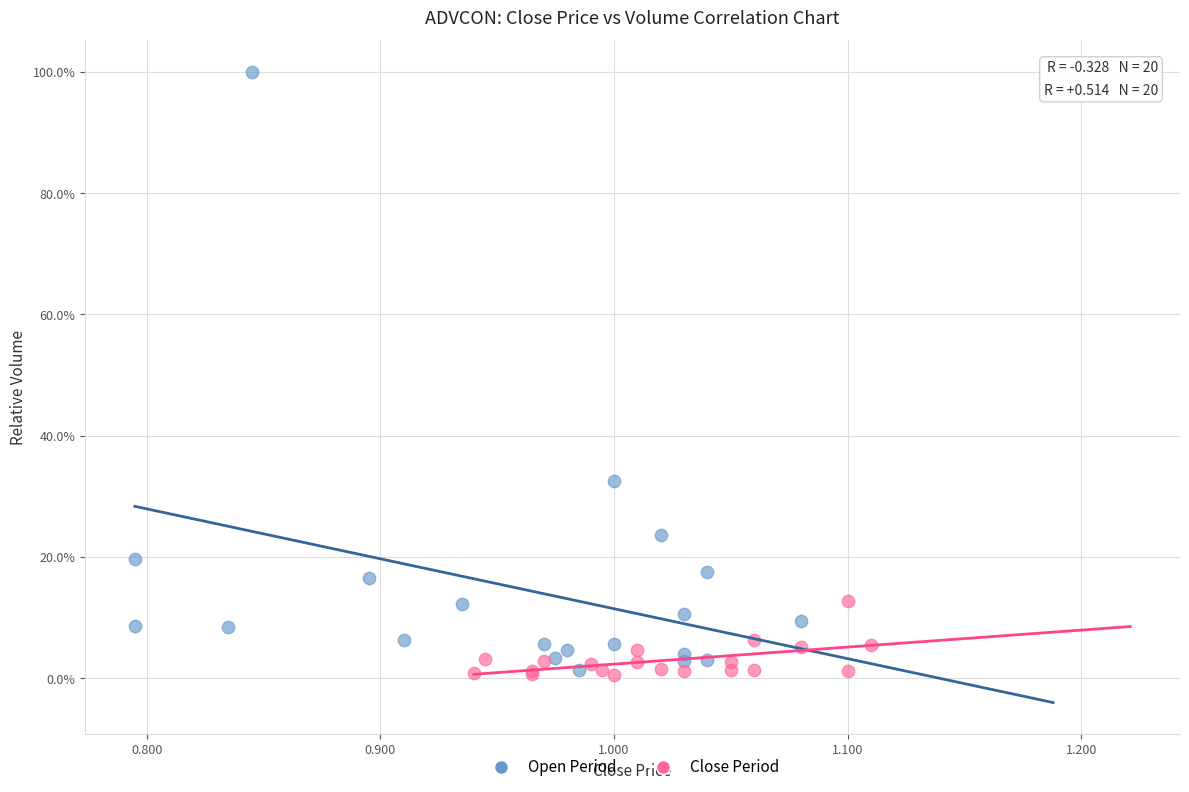

Which series has the largest Y range (max minus min)?

Open Period